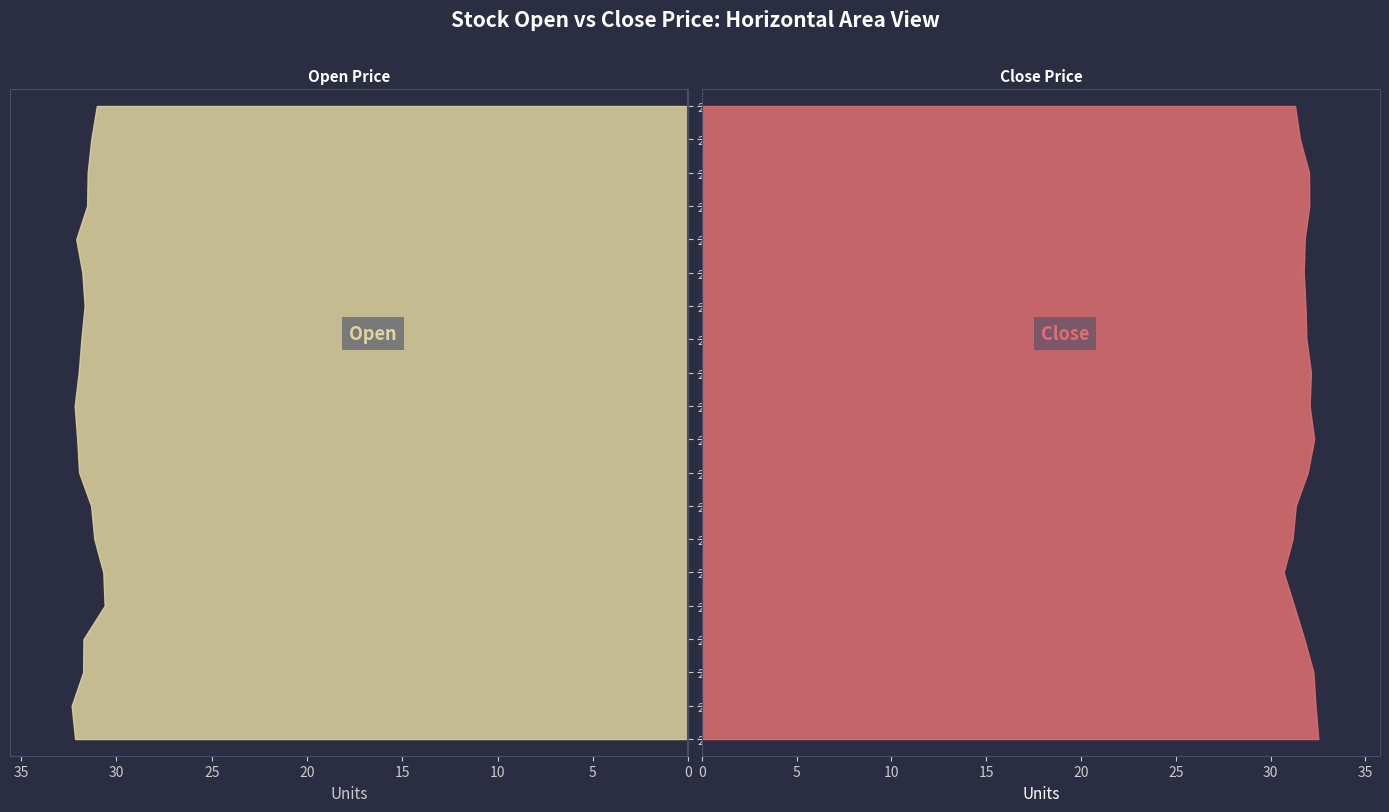

Reading right to left, list all the values displayed in this chart.

Open: 31.0	31.3	31.5	31.5	32.1	31.8	31.7	31.8	32.0	32.2	32.1	32.0	31.3	31.2	30.7	30.6	31.7	31.8	32.4	32.2
Close: 31.3	31.6	32.0	32.0	31.8	31.8	31.8	31.9	32.1	32.1	32.3	32.0	31.3	31.2	30.7	31.2	31.8	32.3	32.4	32.5